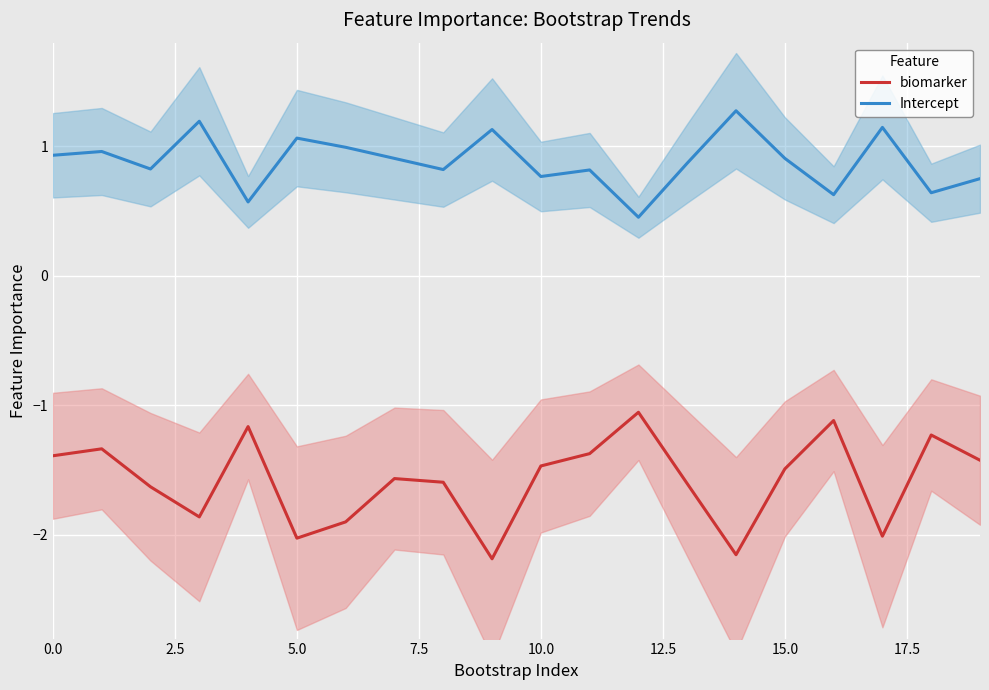

Is it true that biomarker equals -2.3 at 0.0?

False